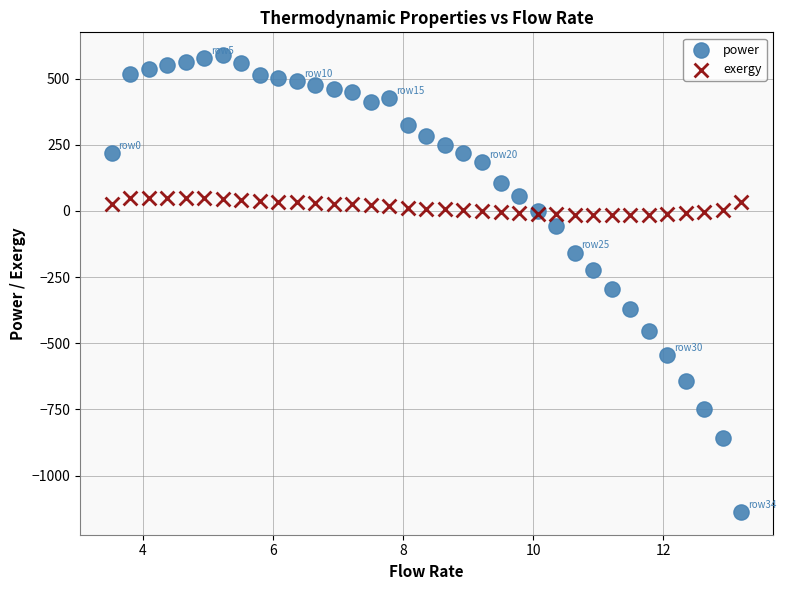

Which series reaches the maximum Y coordinate?

power